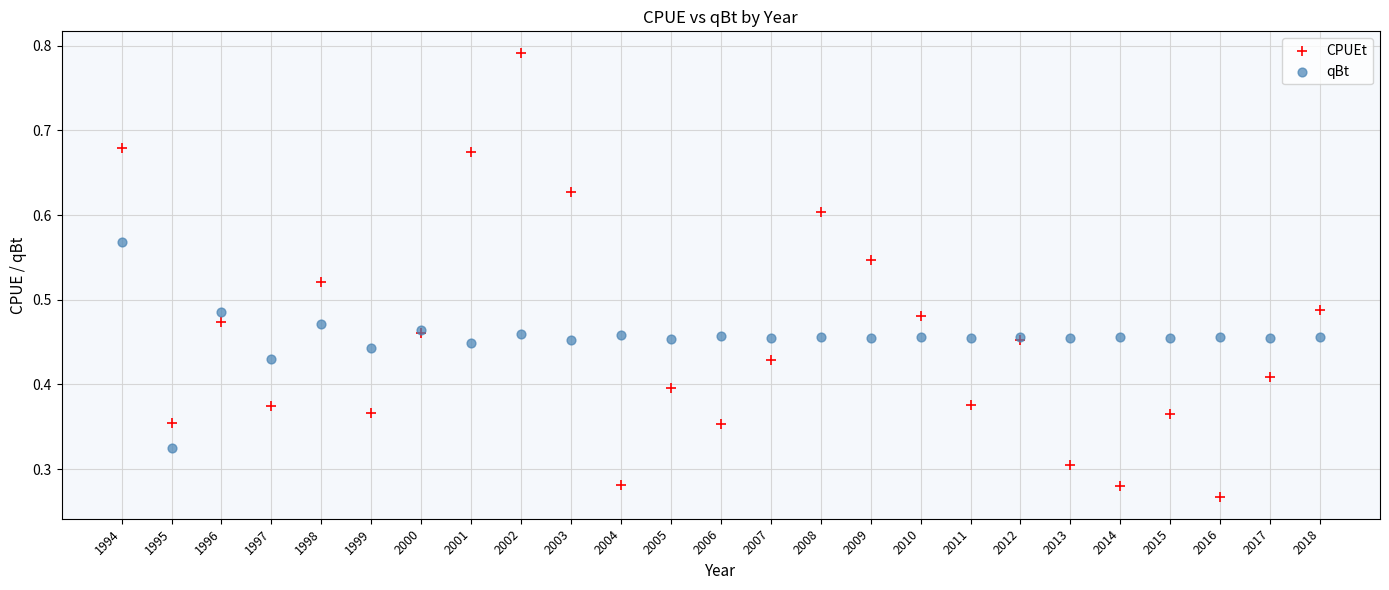

Which series contains the lowest Y value?

CPUEt